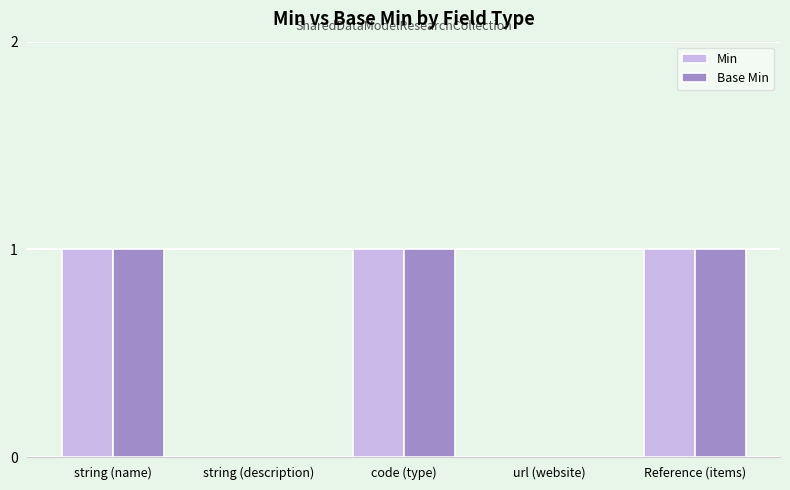

Does the chart contain stacked bars?

No